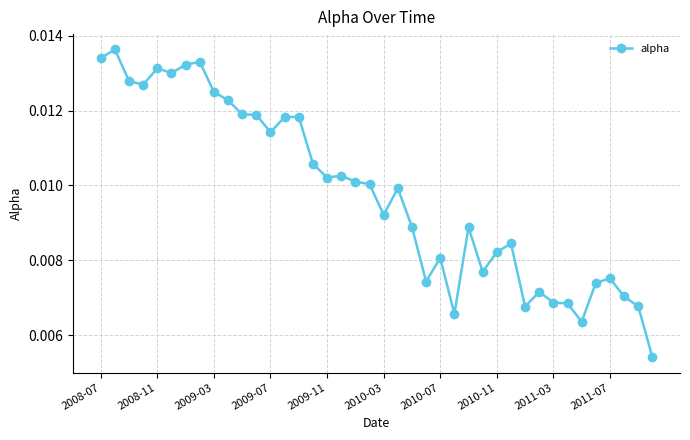

How many values are between 0 and 1?

40